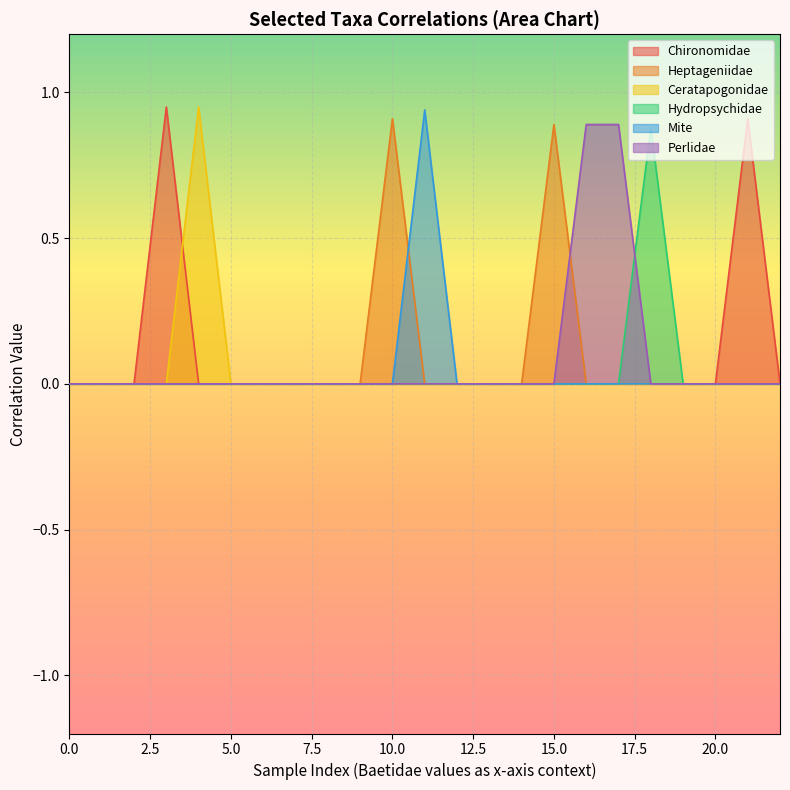

The Chironomidae series shows 0.6 at 0.96. True or false?

False